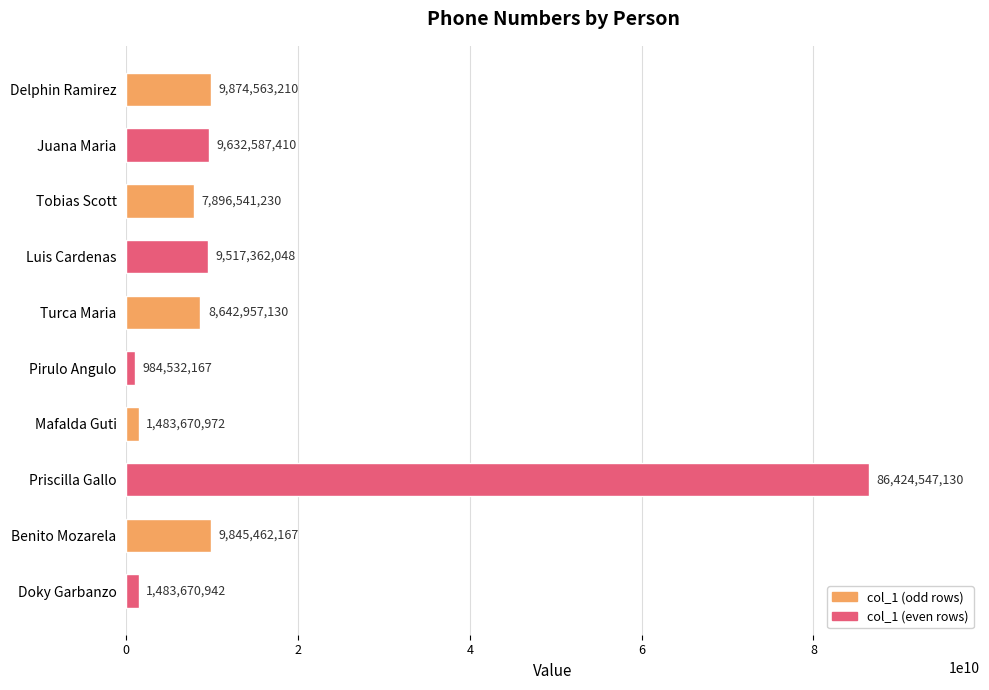

What is the difference between the maximum and second lowest values?

84940876188